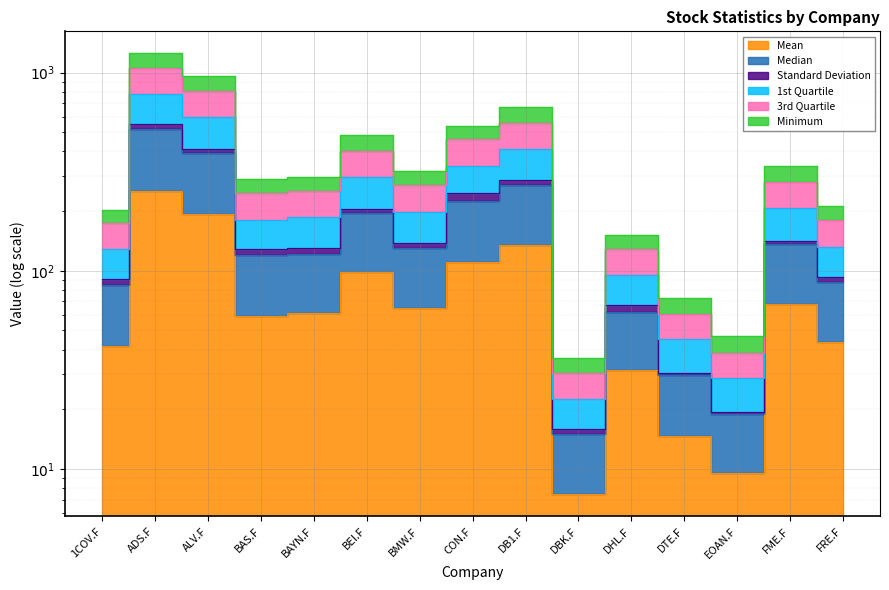

The Median series shows 114.5 at ADS.F. True or false?

False